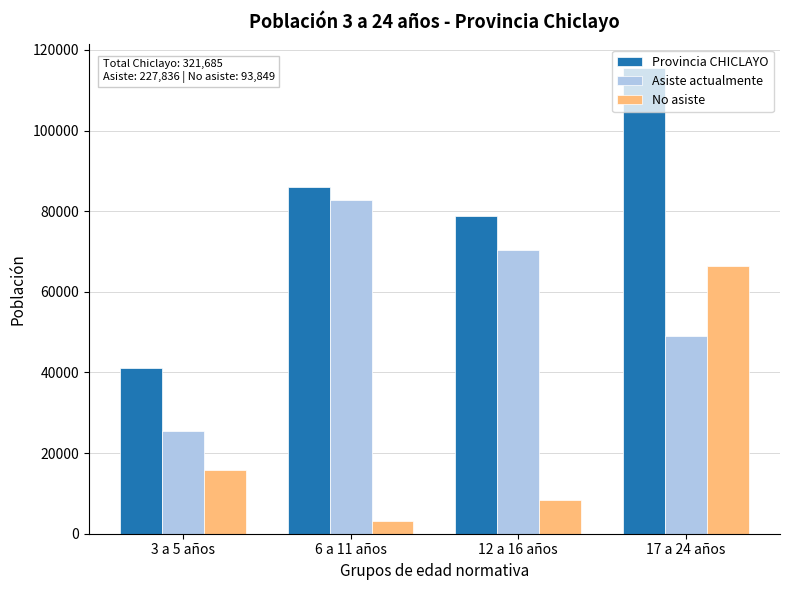

What is the difference between the second highest and second lowest values in the Asiste actualmente series?

21273